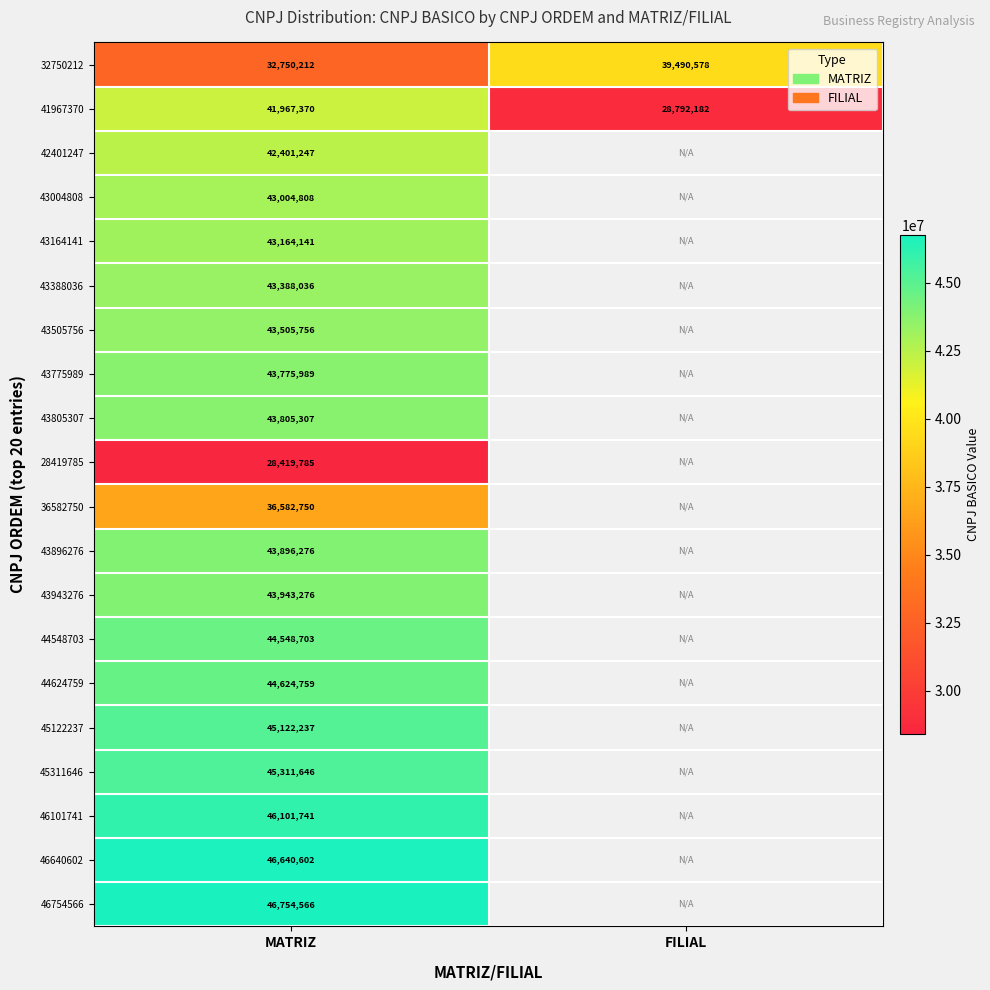

The 43896276 series shows 67138859 at MATRIZ. True or false?

False